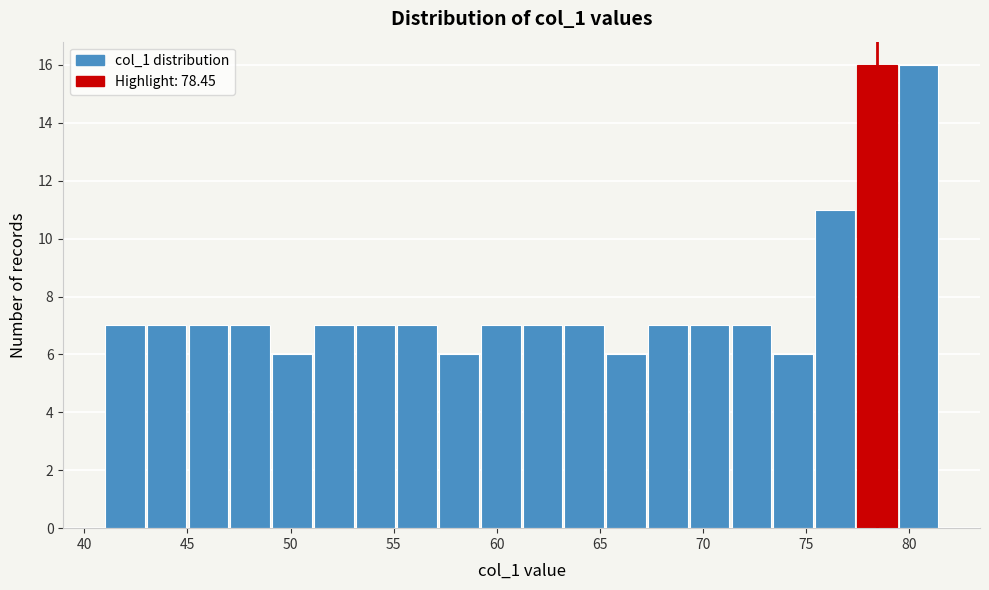

Reading left to right, transcribe this chart: for each bar, give the range it covers on the x-axis and its height. Neither the bar edges nor the heights are printed on the chart, so give them approximately, as read against the axes.

41.0 to 43.0: 7
43.0 to 45.0: 7
45.0 to 47.0: 7
47.0 to 49.0: 7
49.0 to 51.0: 6
51.0 to 53.0: 7
53.0 to 55.0: 7
55.0 to 57.0: 7
57.0 to 59.0: 6
59.0 to 61.5: 7
61.5 to 63.5: 7
63.5 to 65.5: 7
65.5 to 67.5: 6
67.5 to 69.5: 7
69.5 to 71.5: 7
71.5 to 73.5: 7
73.5 to 75.5: 6
75.5 to 77.5: 11
77.5 to 79.5: 16
79.5 to 81.5: 16